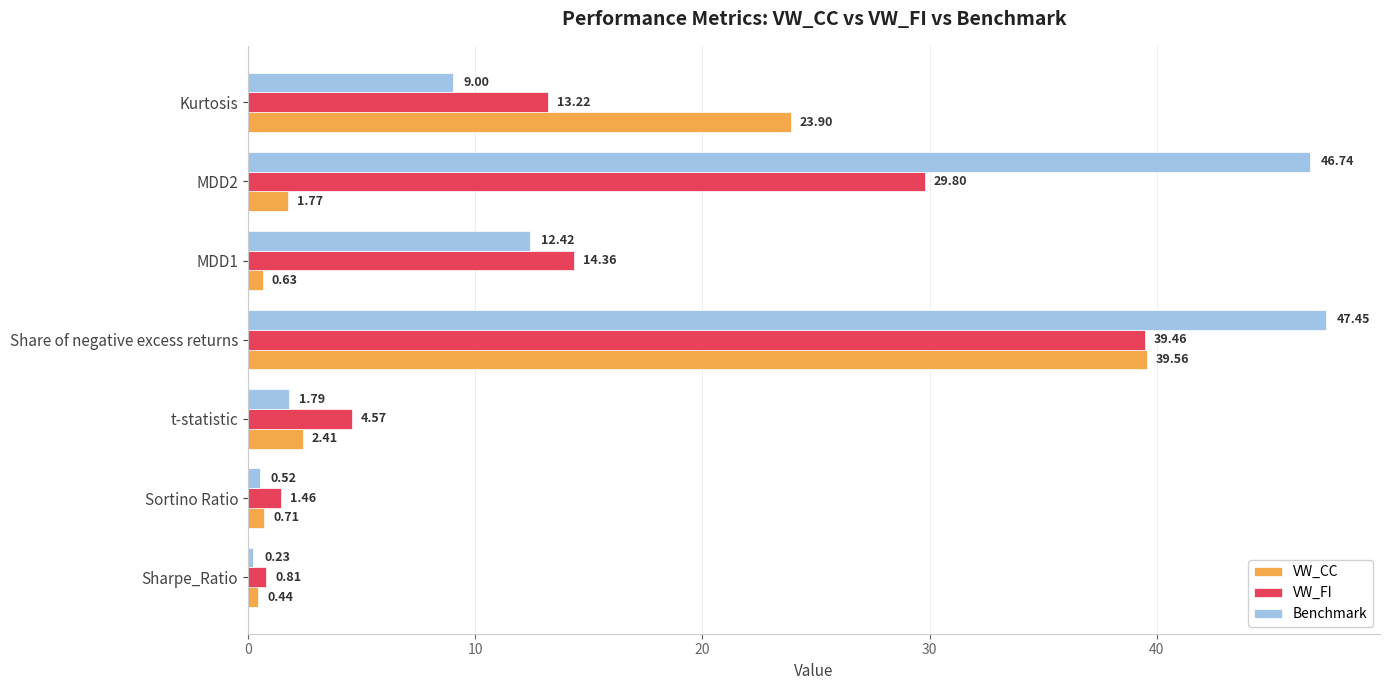

What is the difference between the VW_FI values at MDD1 and Sortino Ratio?

12.9